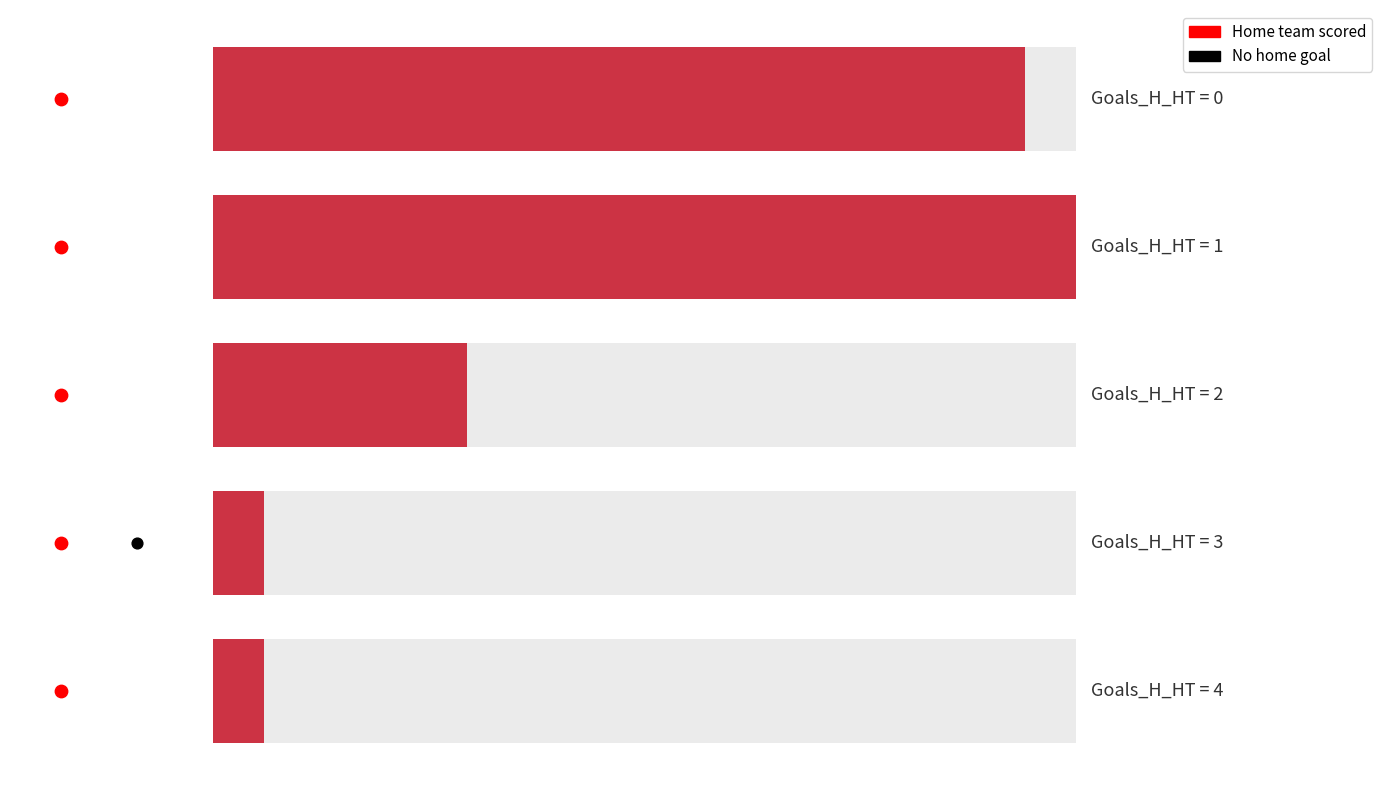

What is the total value across all series at 2?

8.7